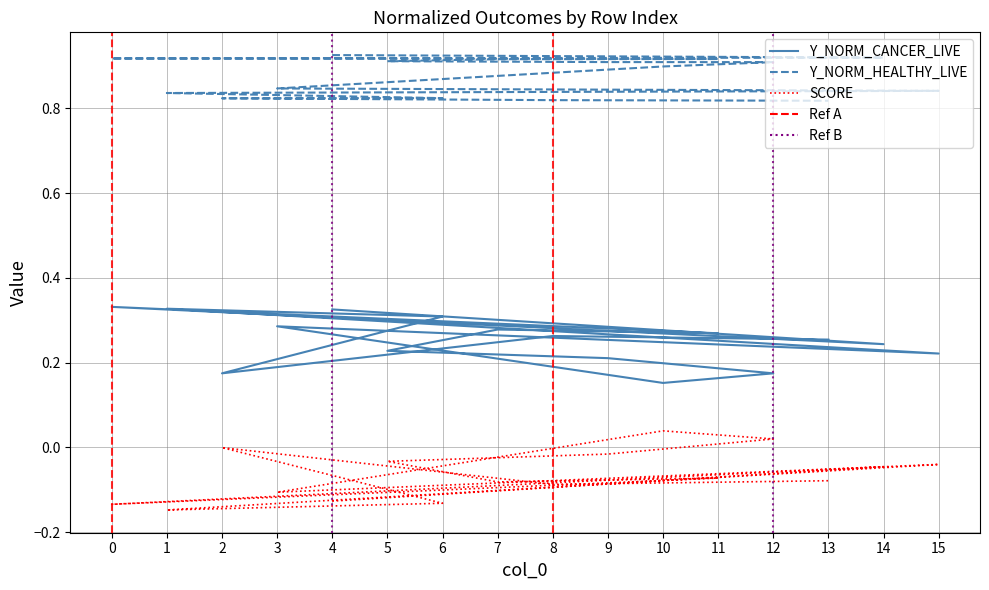

What is the average value of the Y_NORM_CANCER_LIVE series?

0.3